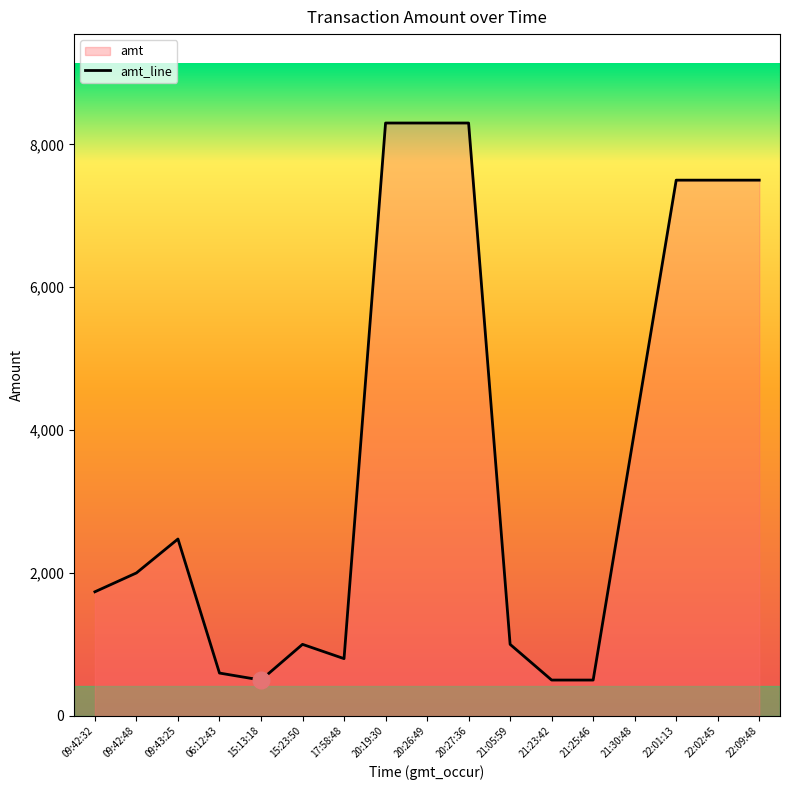

At which category does the data reach its first local valley?

15:13:18